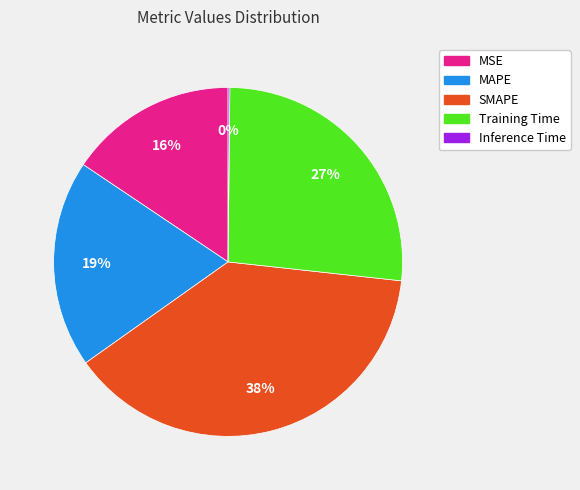

Which category has the biggest portion of the pie?

SMAPE